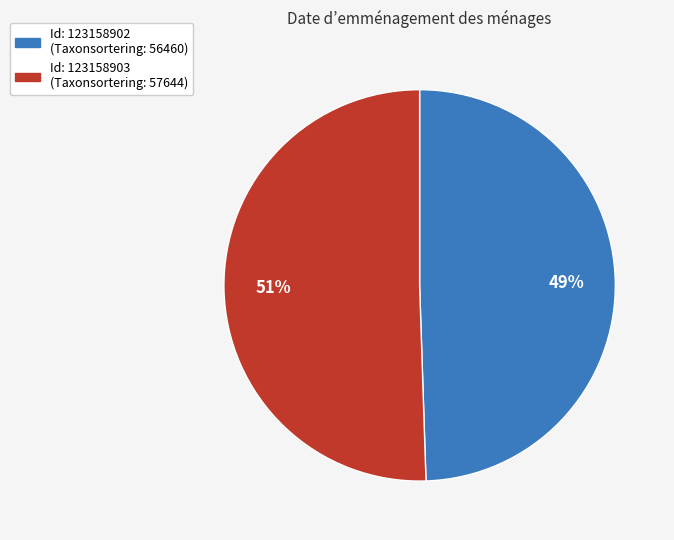

Is there any slice that represents more than half of the pie?

Yes